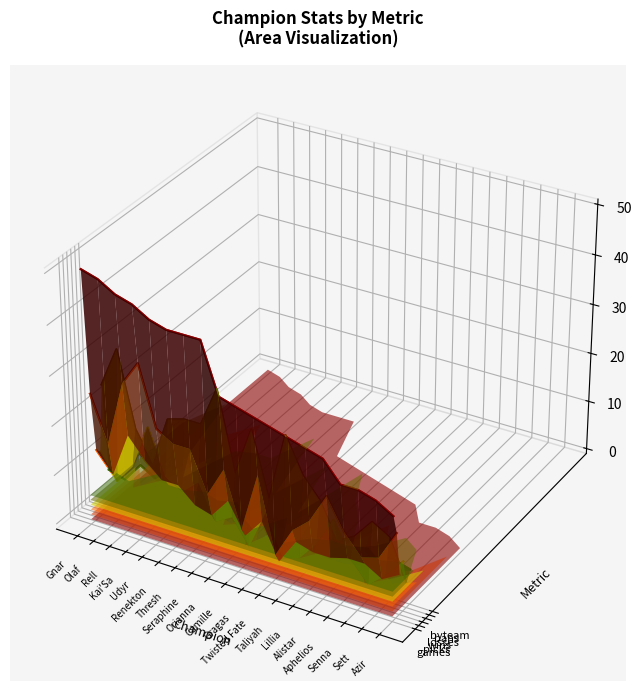

True or false: wins has more than 0 points higher than both neighbors.

True